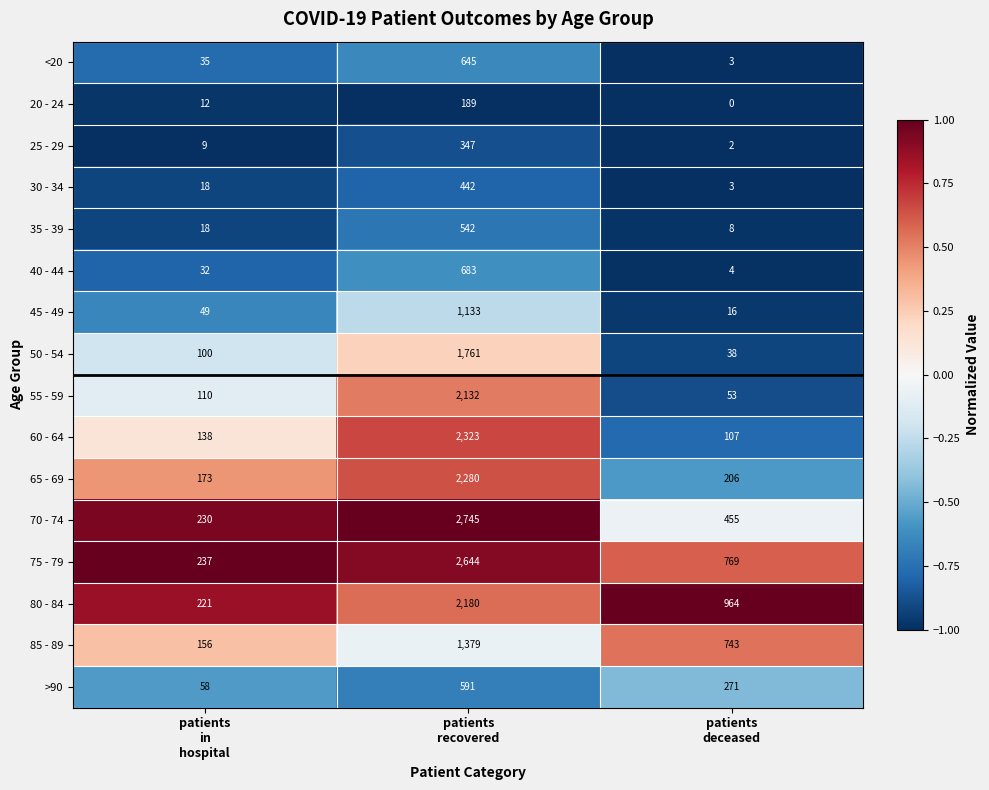

At which category is the sum across all series the highest?

patients
recovered